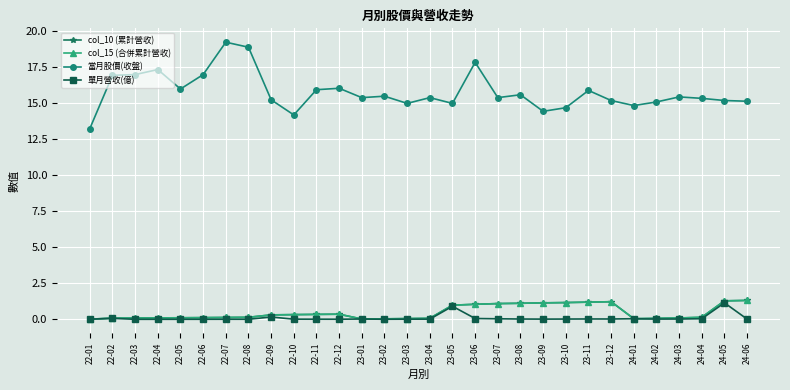

What is the total value across all series at 23-03?

15.1